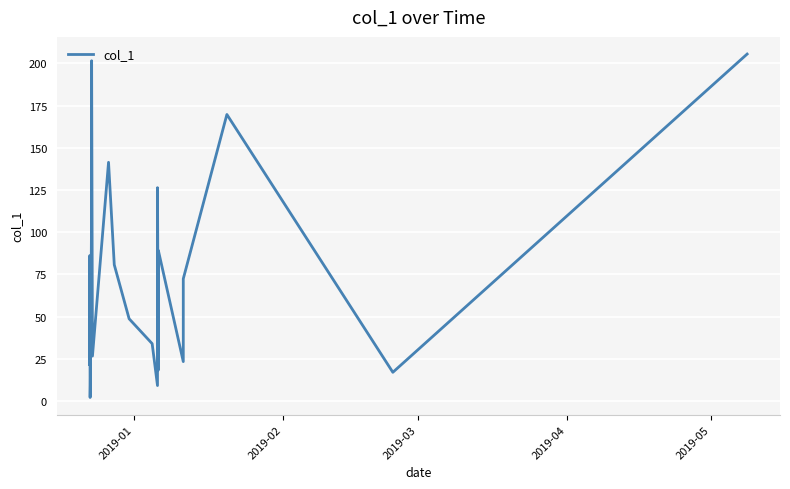

What is the difference between the maximum and minimum values?

203.6